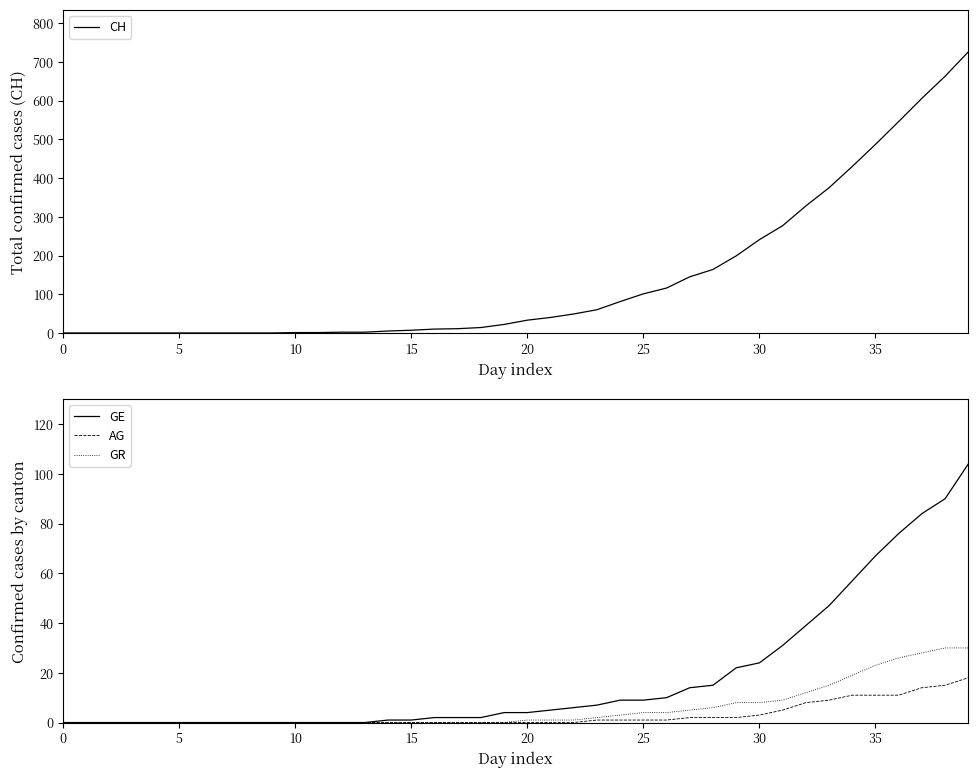

The value of GE at 30 is 24. True or false?

True